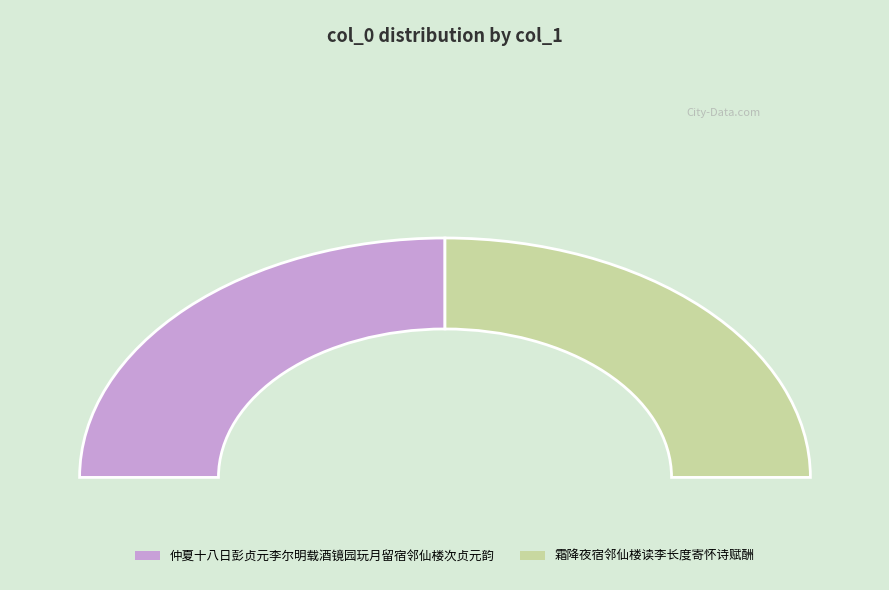

The 仲夏十八日彭贞元李尔明载酒镜园玩月留宿邻仙楼次贞元韵 slice represents 50% of the pie. True or false?

True